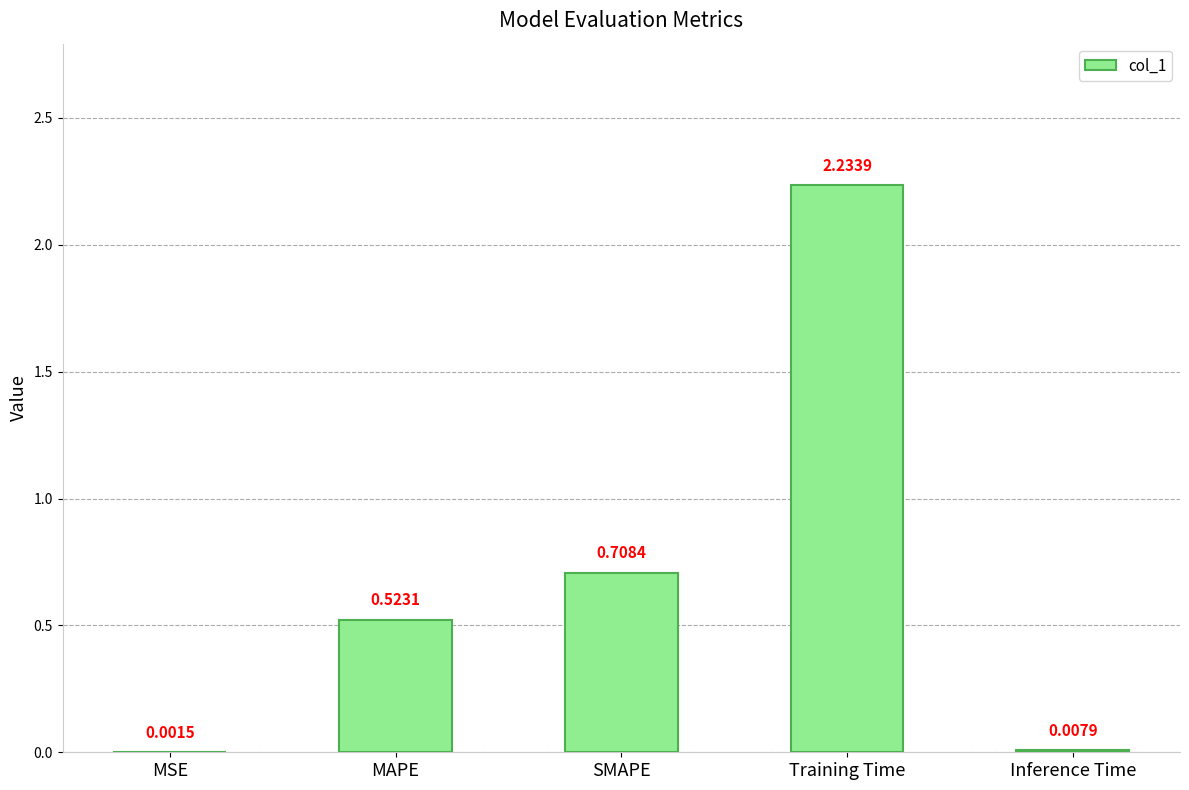

What is the sum of all values?

3.5